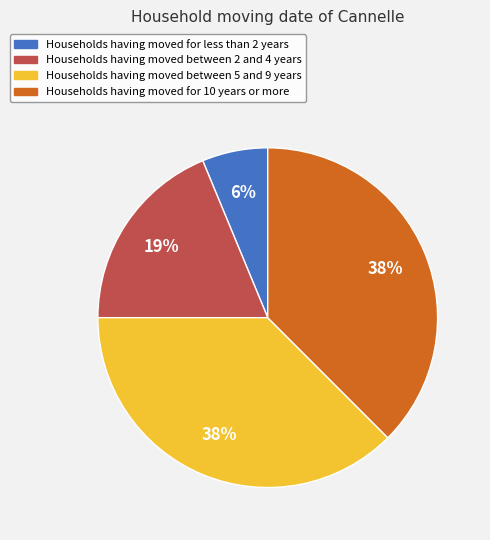

Is there a majority slice in this chart?

No